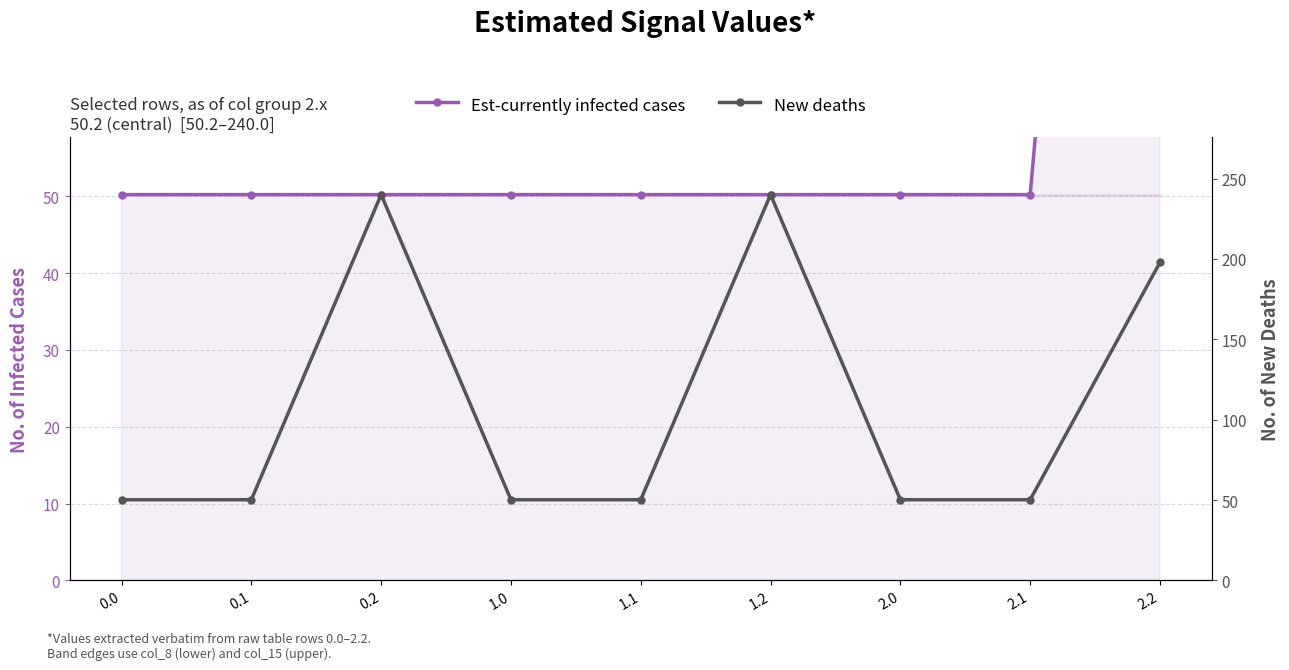

What is the value of the New deaths point at the 6th from the left?

240.0